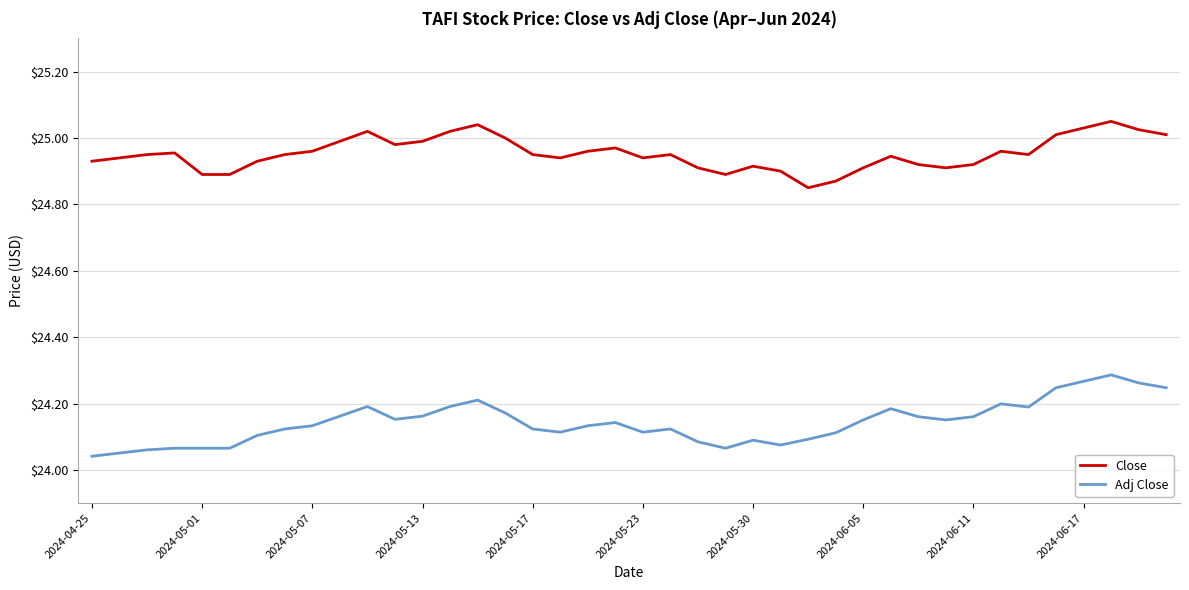

List the series in order of their peak value, highest first.

Close, Adj Close